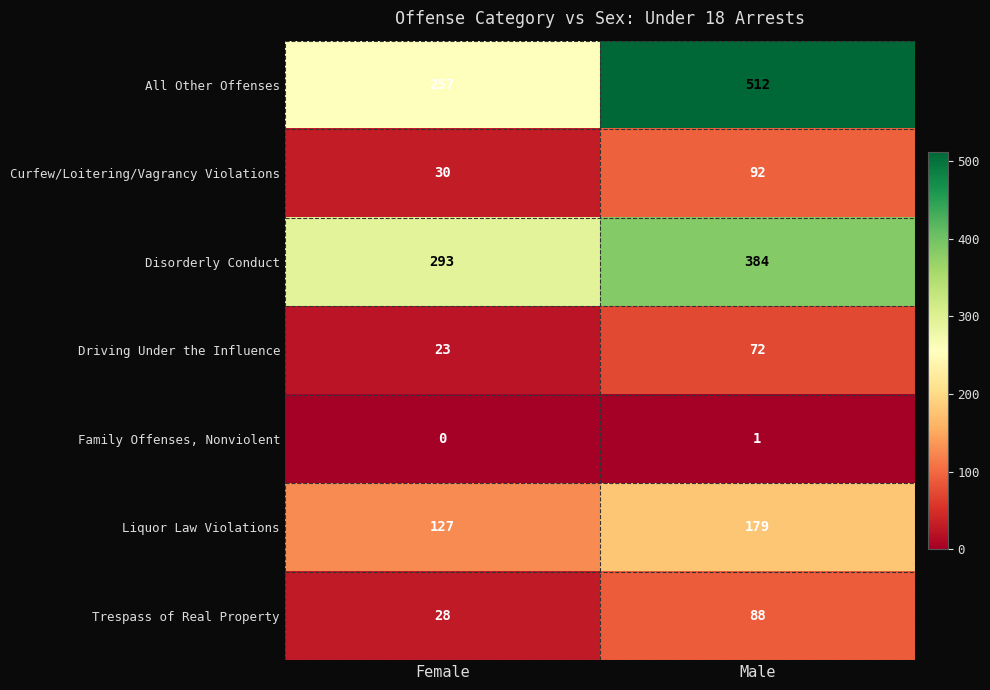

Between Female and Male, which series saw the biggest shift?

All Other Offenses